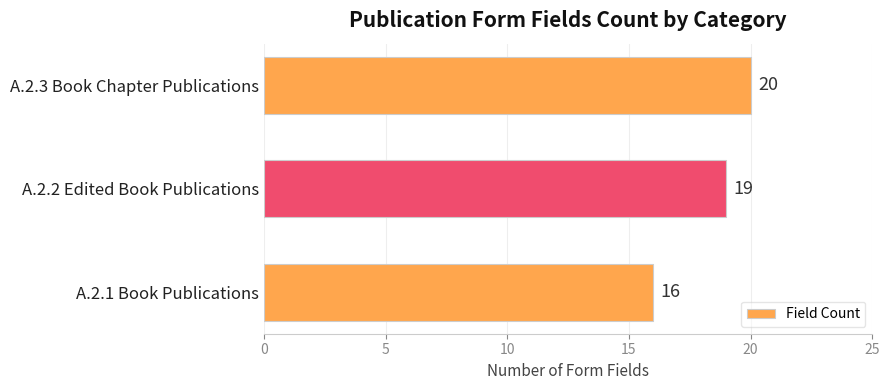

What is the difference between the second highest and minimum values?

3